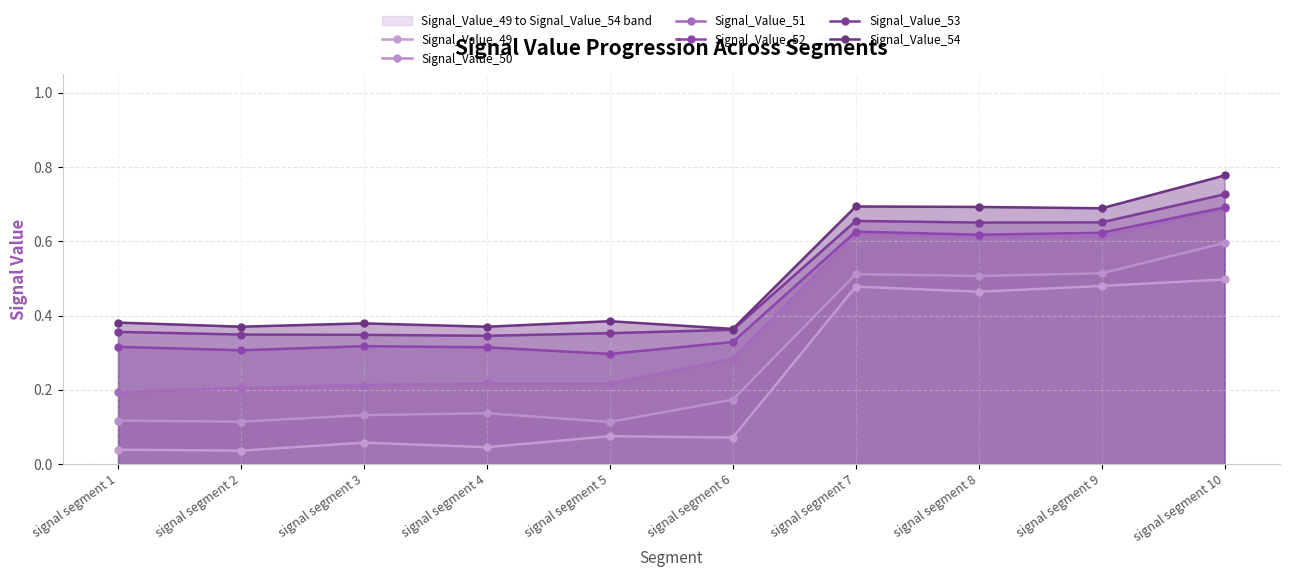

What is the difference between the second highest and second lowest values in the Signal_Value_50 series?

0.4